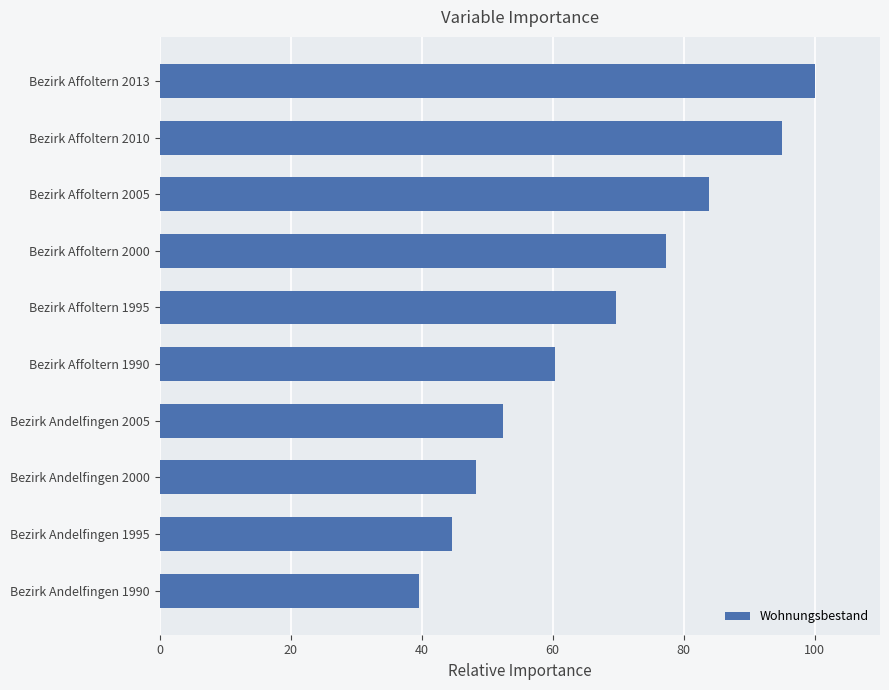

What is the label of the 8th bar from the bottom?

Bezirk Affoltern 2005